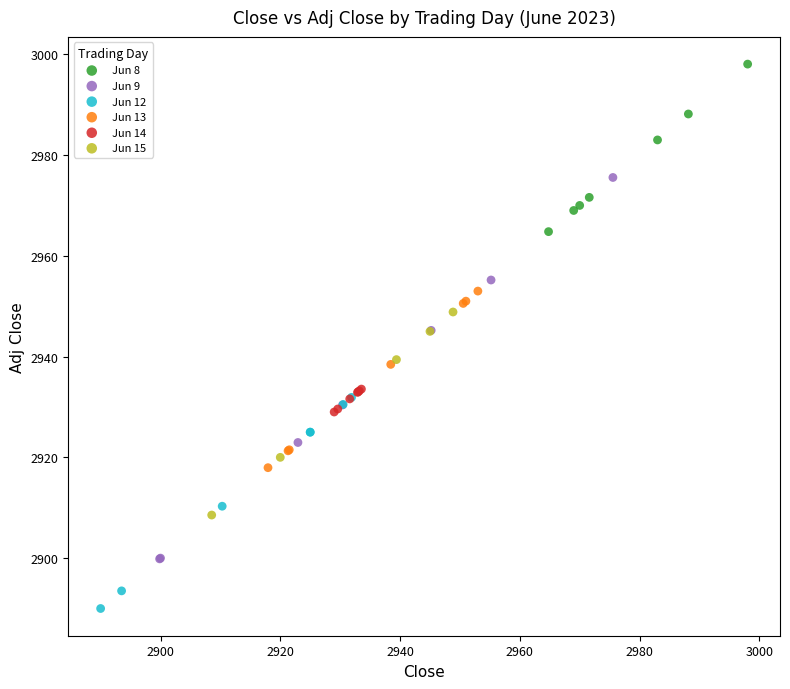

Which series contains the highest Y value?

Jun 8